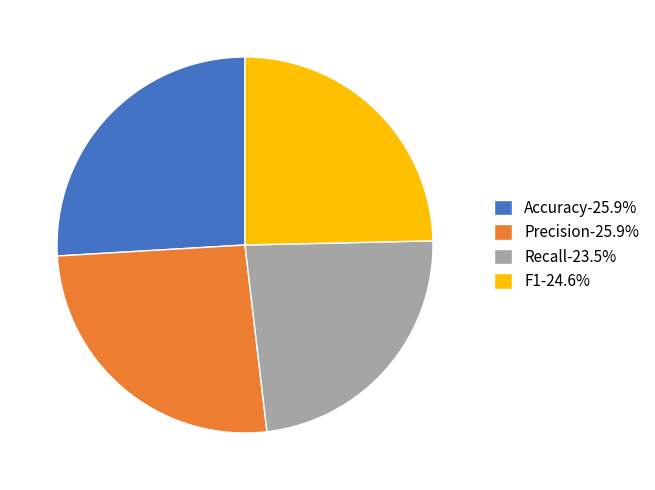

The F1 slice represents 25% of the pie. True or false?

True